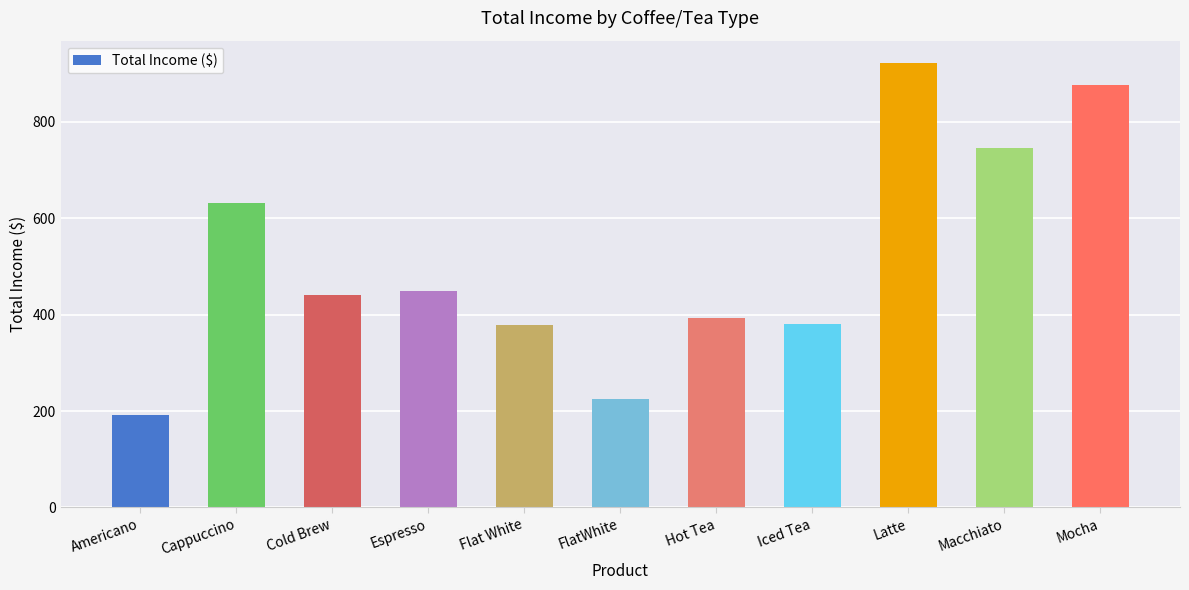

Between FlatWhite and Cold Brew, which is larger?

Cold Brew